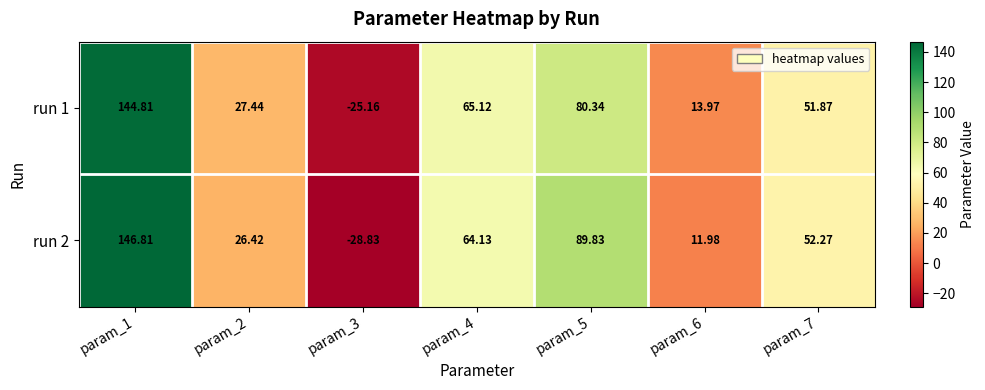

What is the minimum value shown in the chart?

-28.8